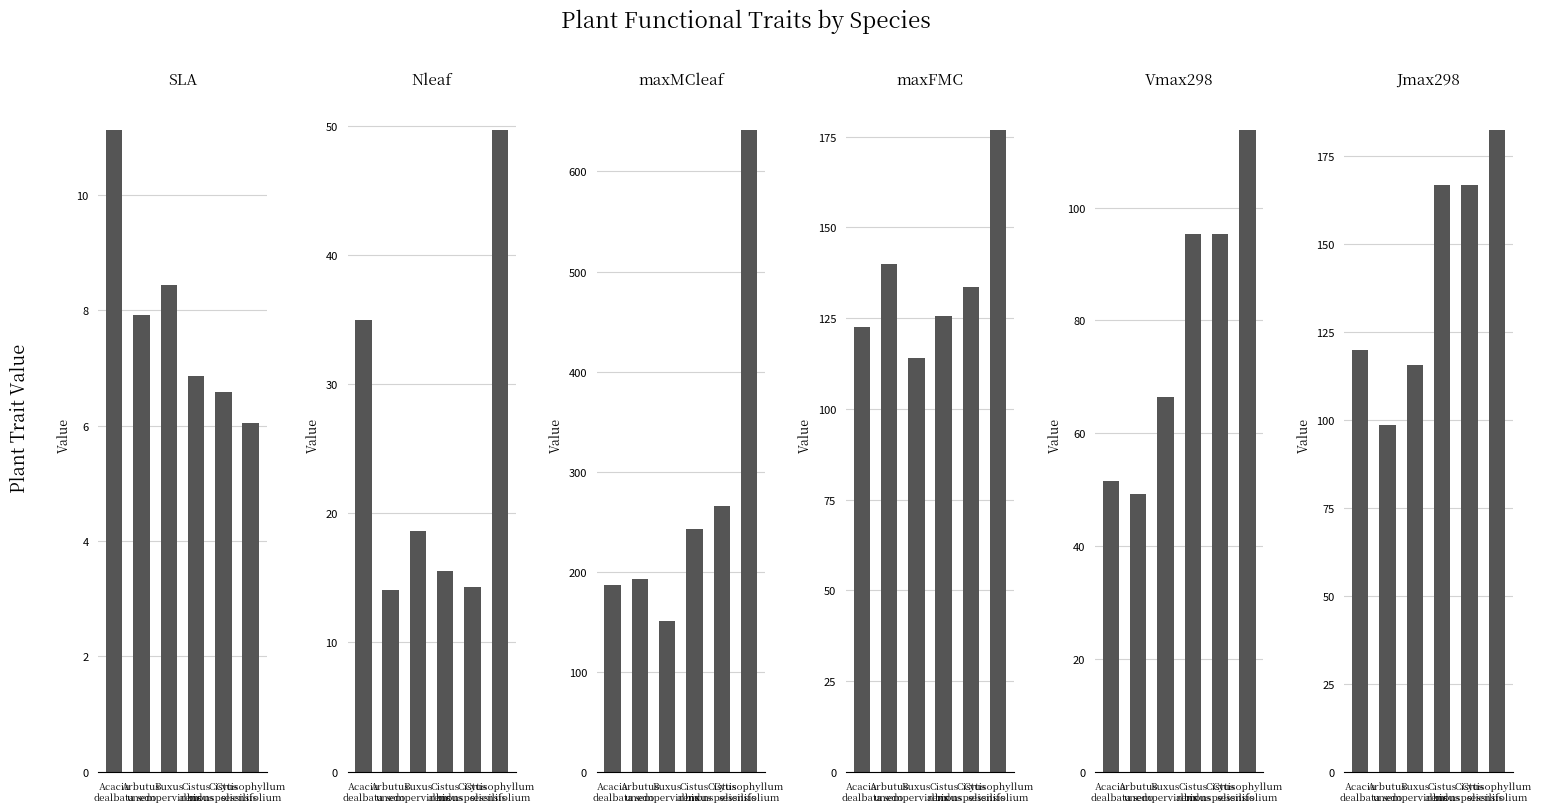

Does the chart contain stacked bars?

No